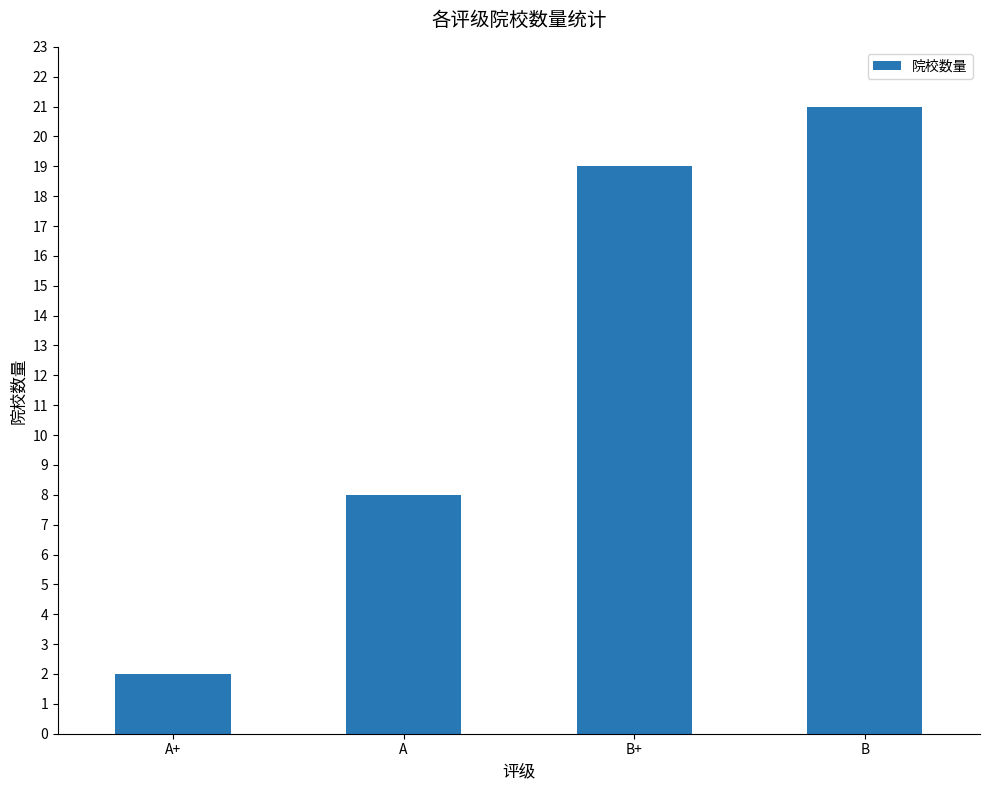

What is the sum of all values?

50